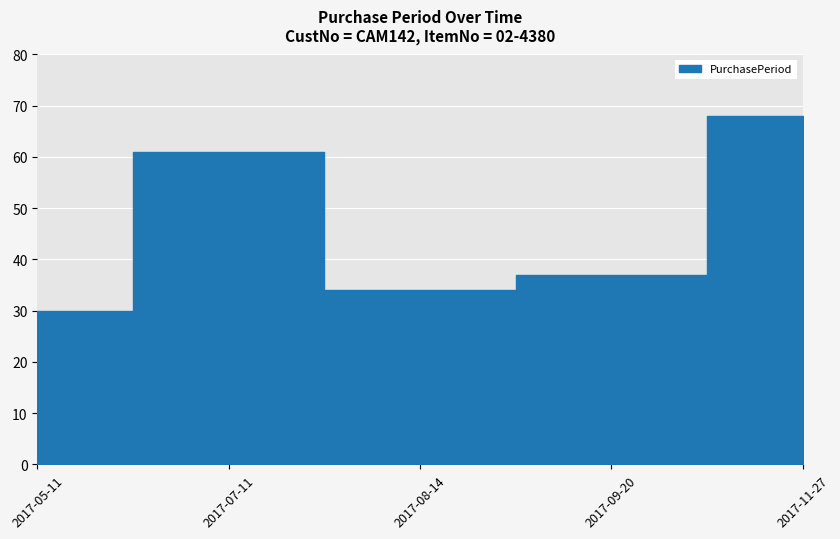

At which category does the chart reach its minimum across all series?

2017-05-11